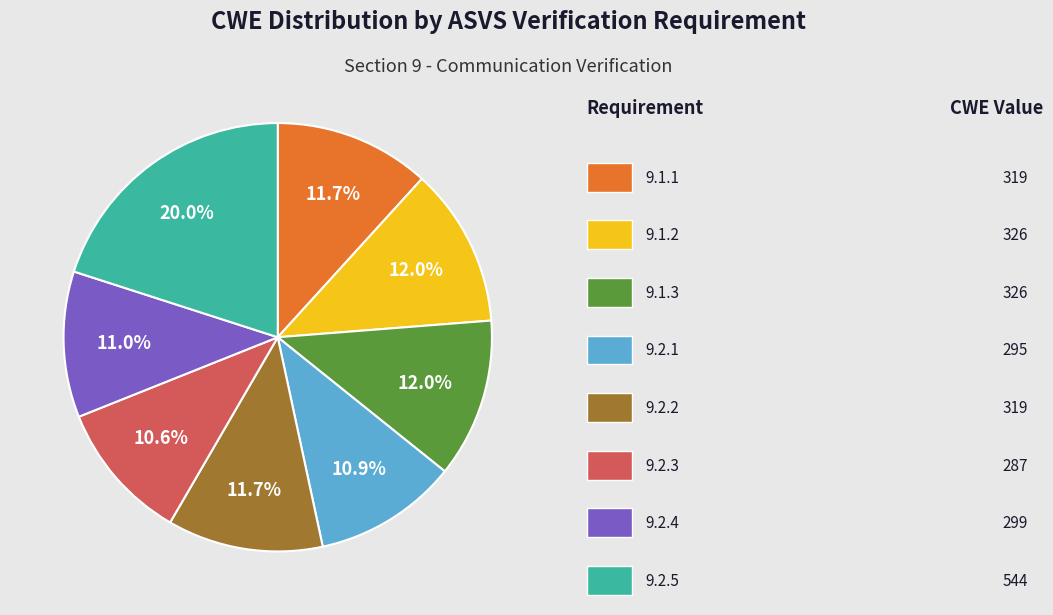

Is there any slice that represents more than half of the pie?

No